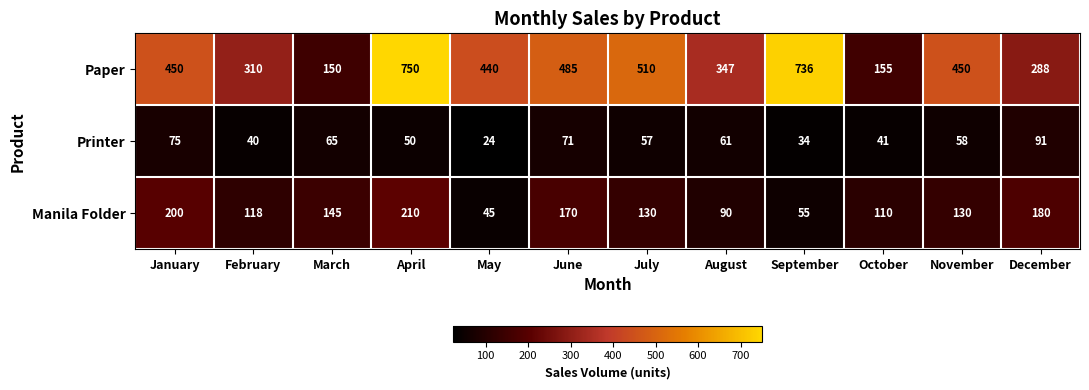

How many data points does each series have?

12